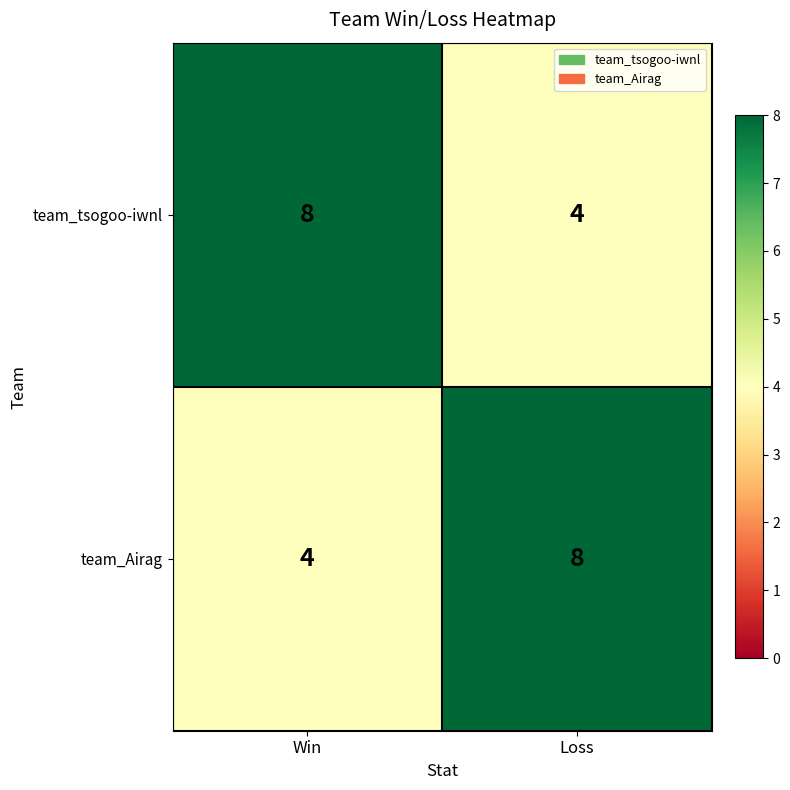

What is the approximate value of team_Airag at Loss?

8